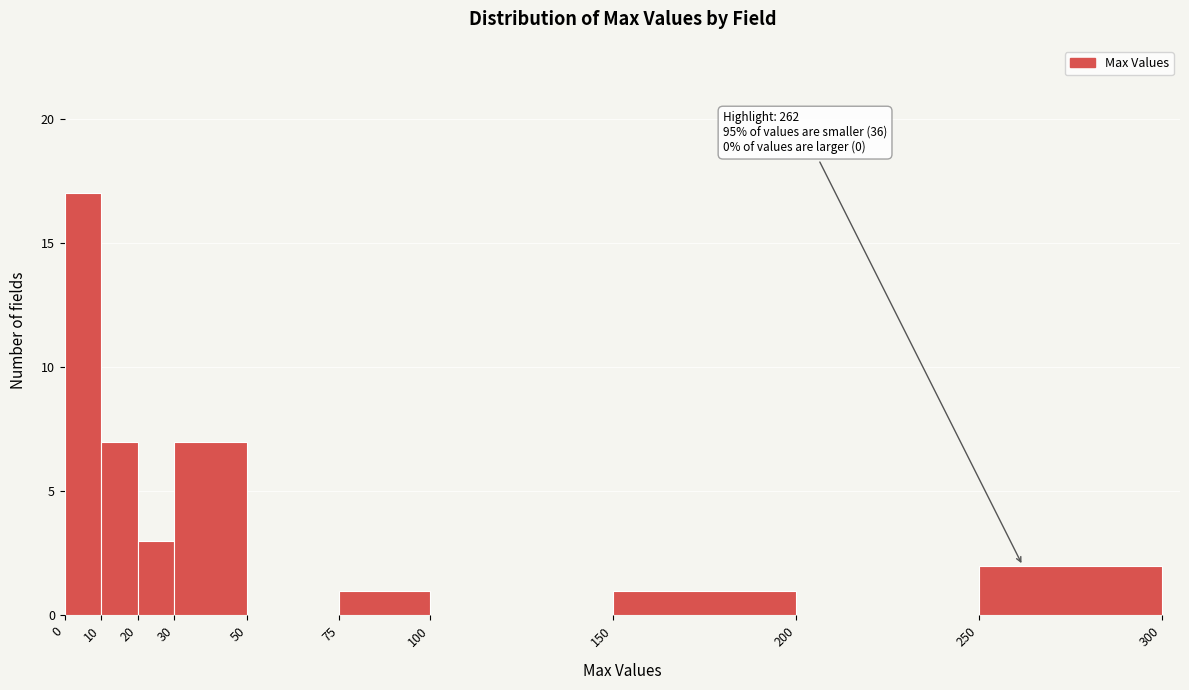

Which range on the x-axis has the tallest bar?

0 to 10